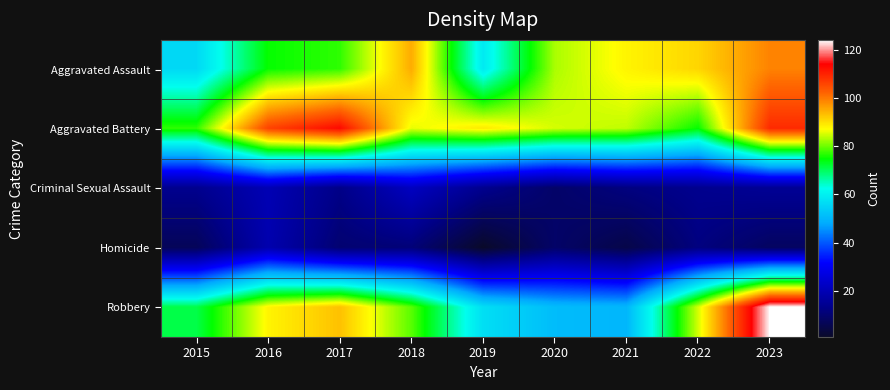

Which series has the largest total across all categories?

Aggravated Battery